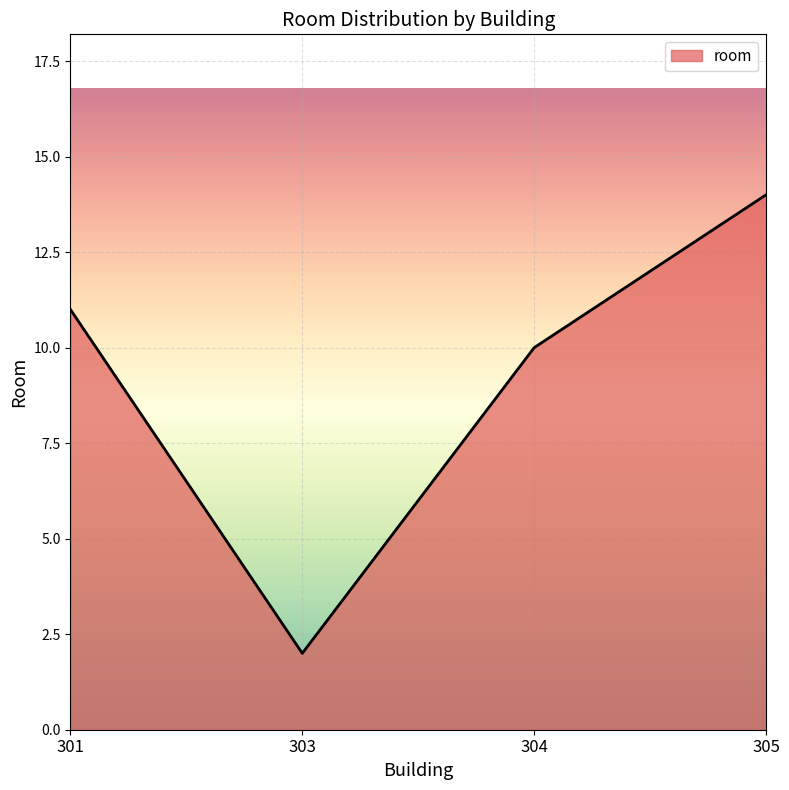

Reading left to right, what are all the values shown in this chart?

11	2	10	14